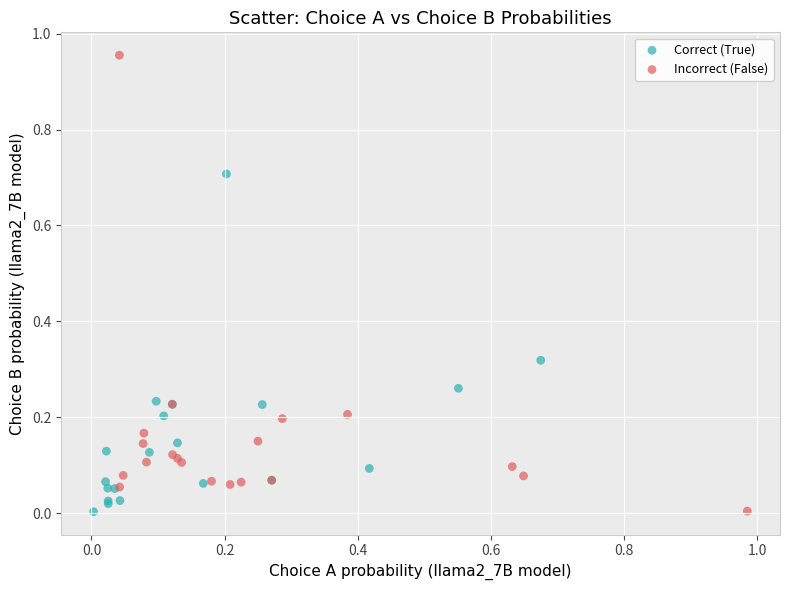

Which series contains the highest Y value?

Incorrect (False)